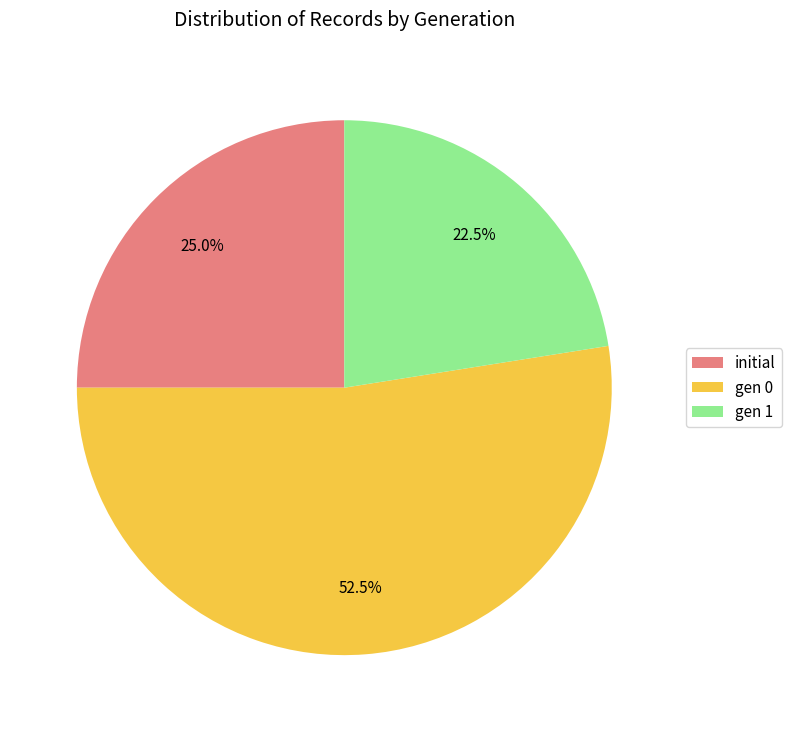

What is the ratio of the value at initial to the value at gen 1?

1.1